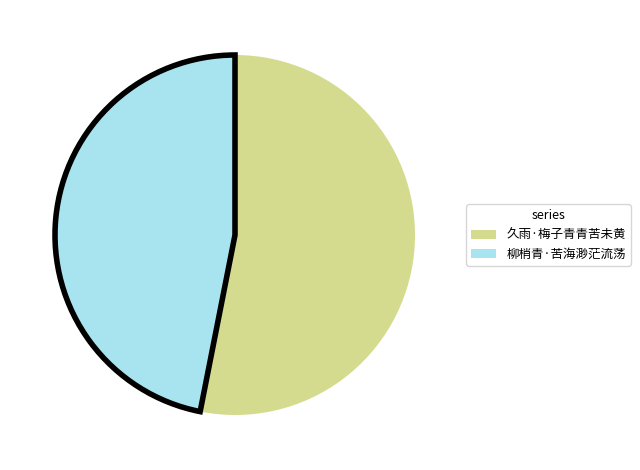

Combined, do 柳梢青·苦海渺茫流荡 and 久雨·梅子青青苦未黄 account for over 50%?

Yes